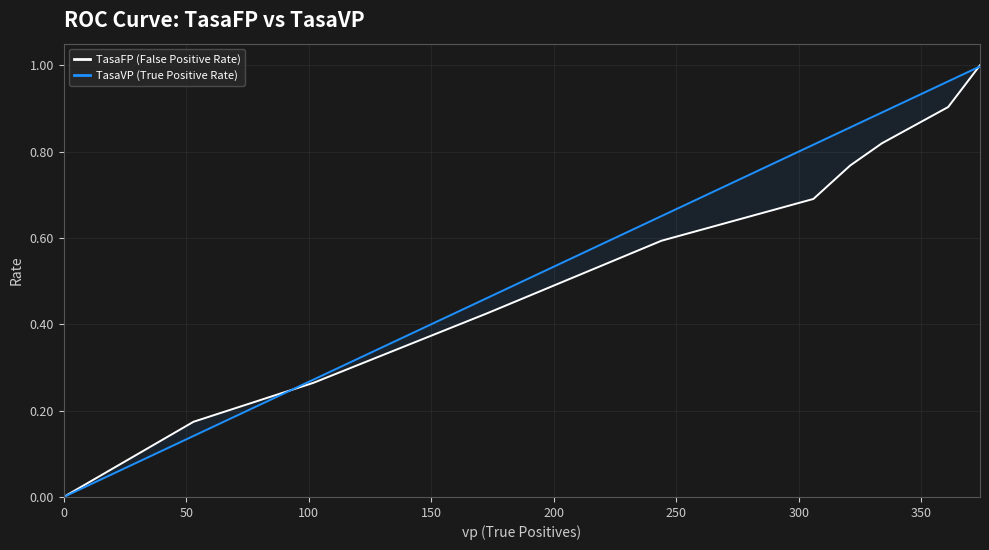

Reading left to right, what are all the values shown in this chart?

TasaFP (False Positive Rate): 0.0	0.2	0.3	0.4	0.6	0.7	0.8	0.8	0.9	1.0
TasaVP (True Positive Rate): 0.0	0.1	0.3	0.5	0.7	0.8	0.9	0.9	1.0	1.0